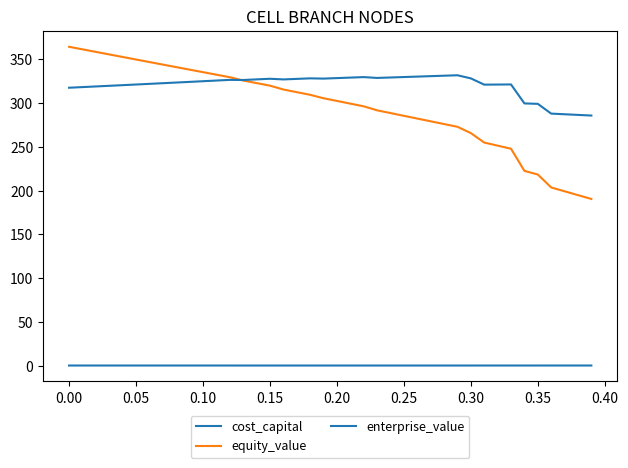

At how many categories does at least one series exceed 50?

40